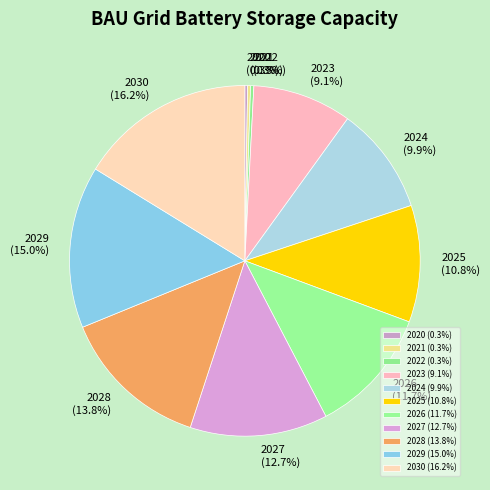

Combined, what portion of the pie is 2026 and 2027?

24.4%